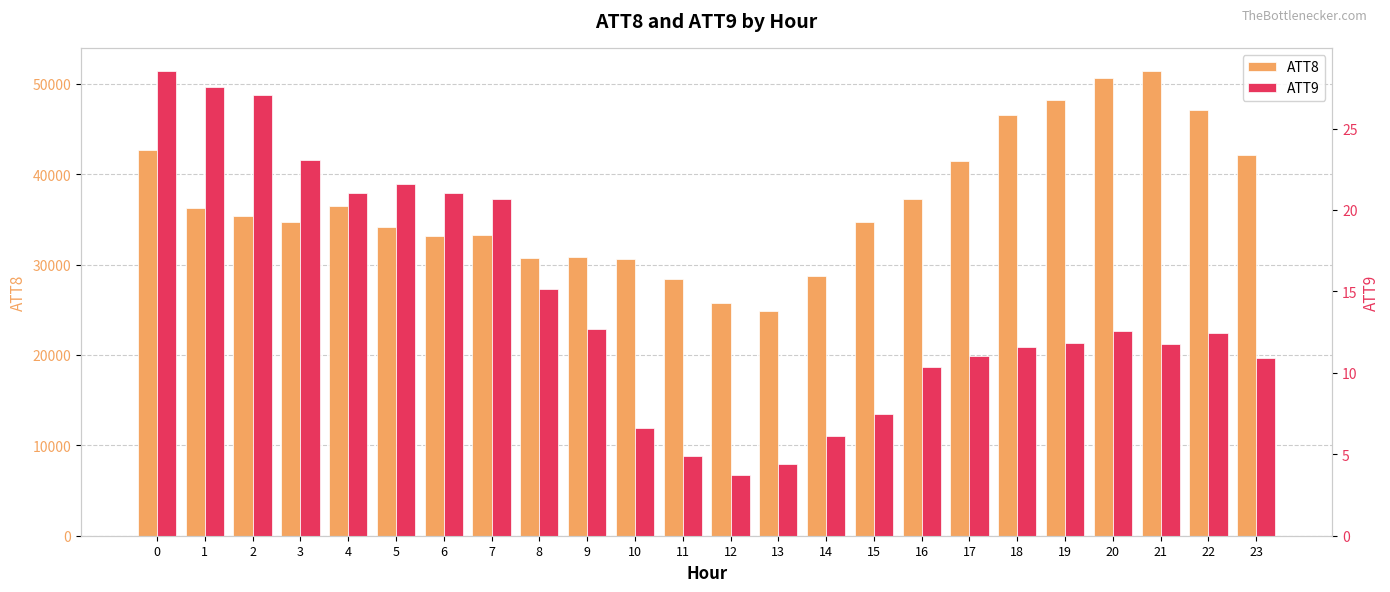

How many data points in ATT8 are less than 35400?

12